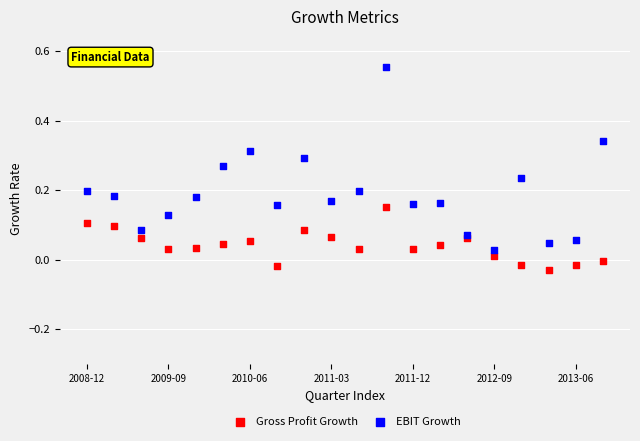

Which series reaches the maximum Y coordinate?

EBIT Growth